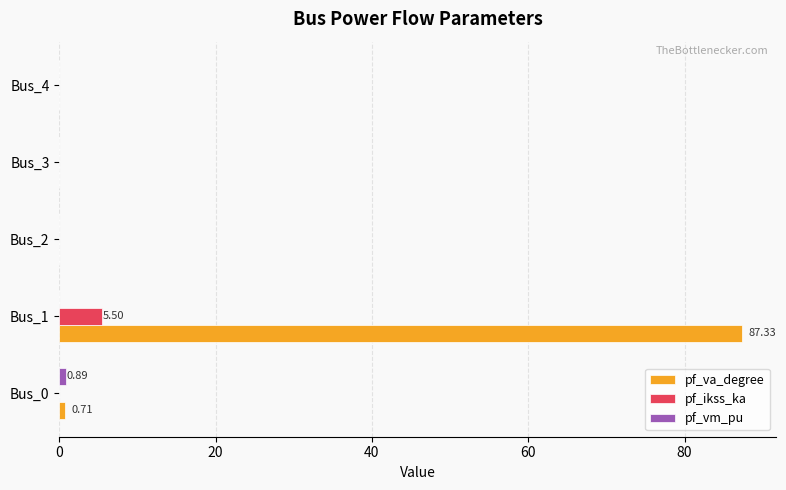

What is the total value across all series at Bus_1?

92.8